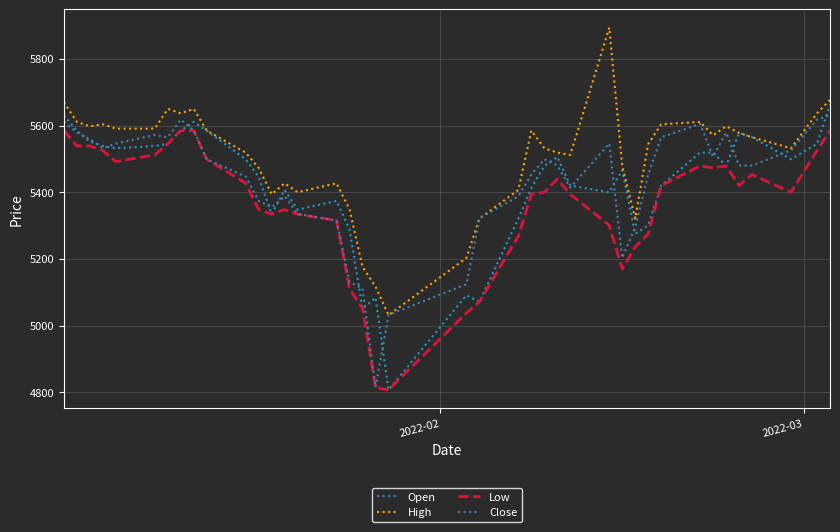

Which series has the largest total across all categories?

High